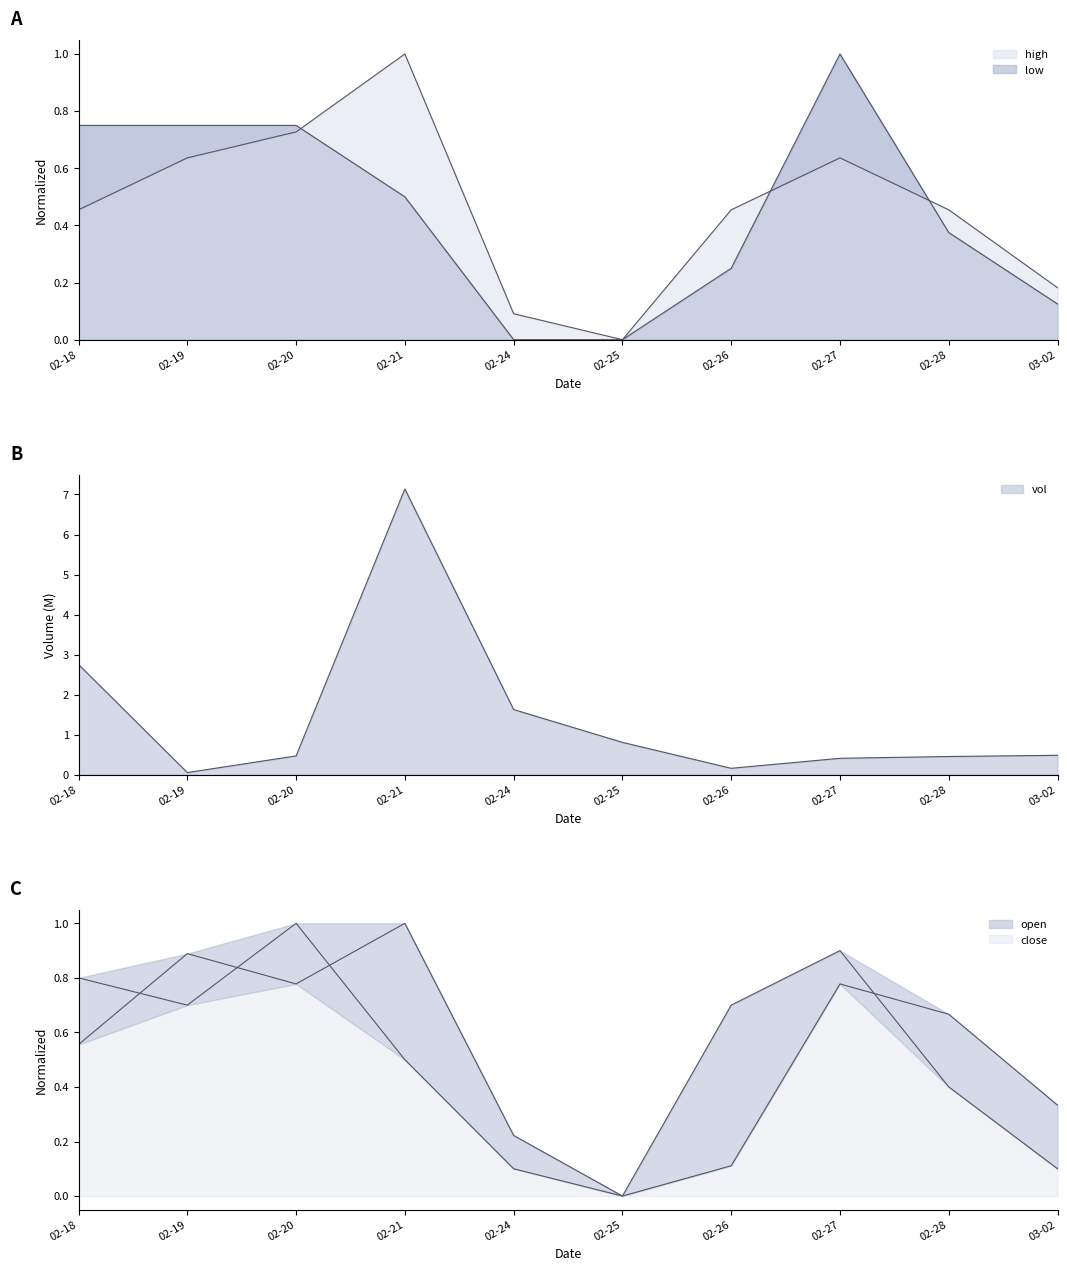

The value of high at 02-18 is 0.7. True or false?

False